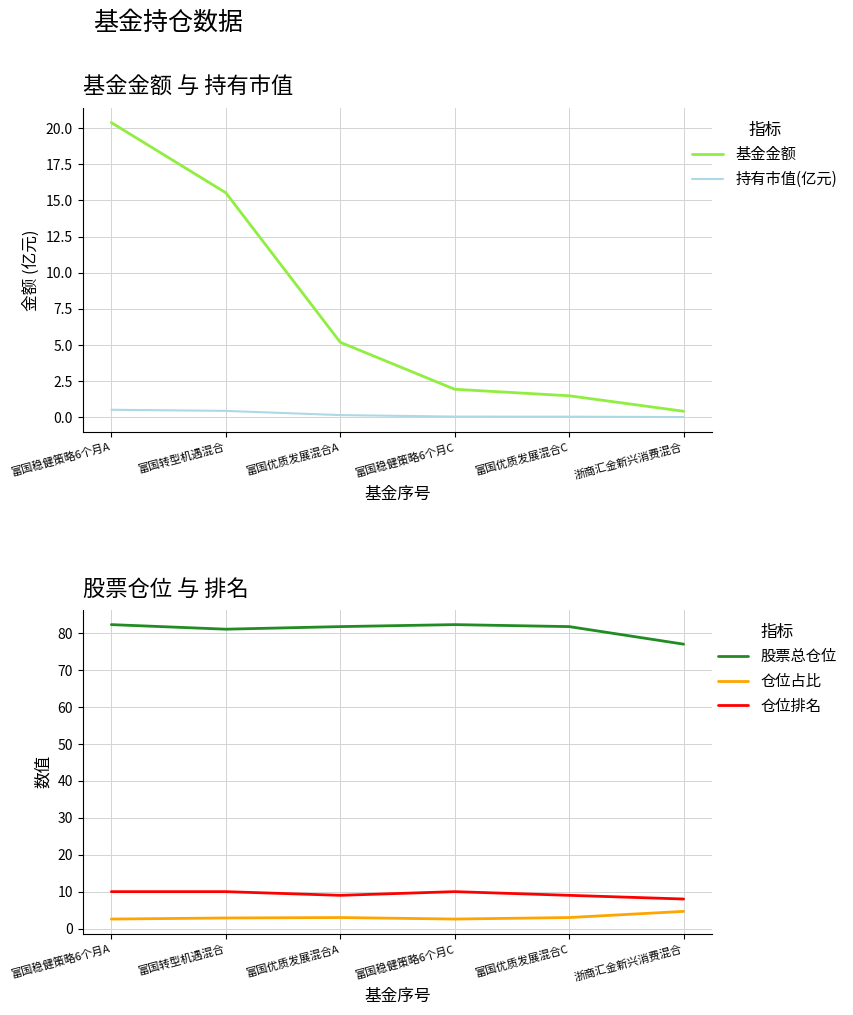

Rank the series at 富国优质发展混合A from highest to lowest value.

股票总仓位, 仓位排名, 基金金额, 仓位占比, 持有市值(亿元)